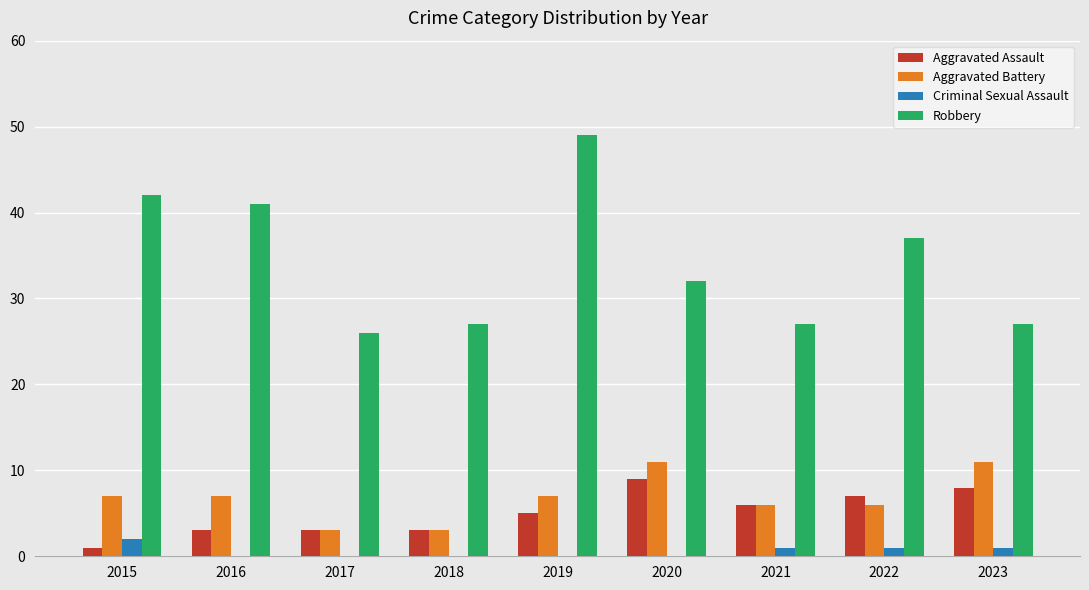

Are the bars horizontal?

No